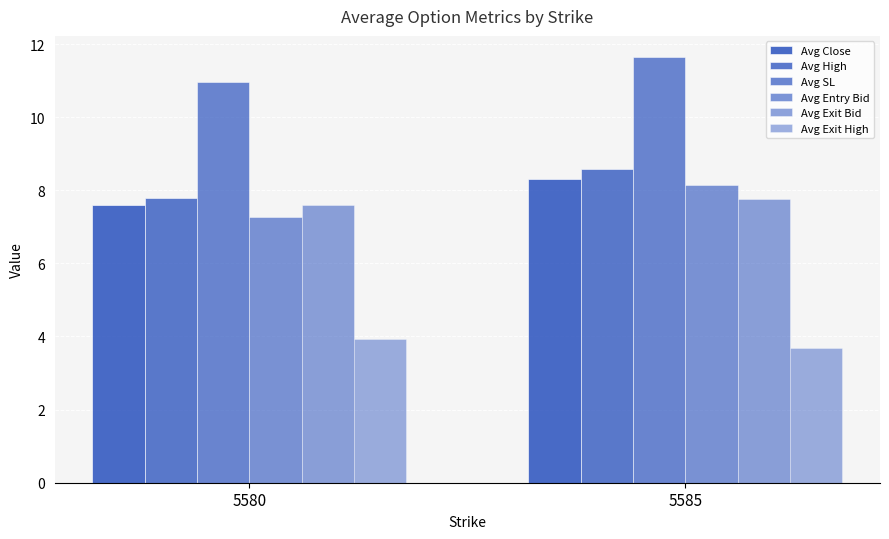

What is the sum of the Avg Exit Bid values at 5580 and 5585?

15.4